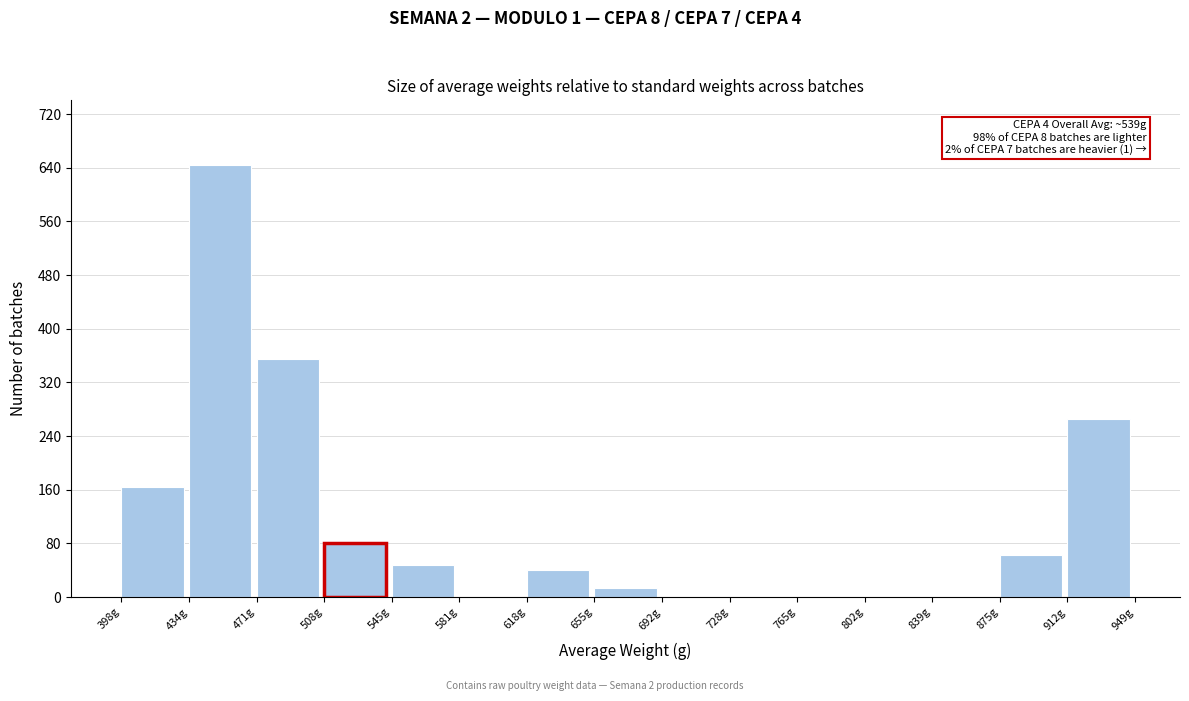

Which range on the x-axis has the tallest bar?

435 to 470